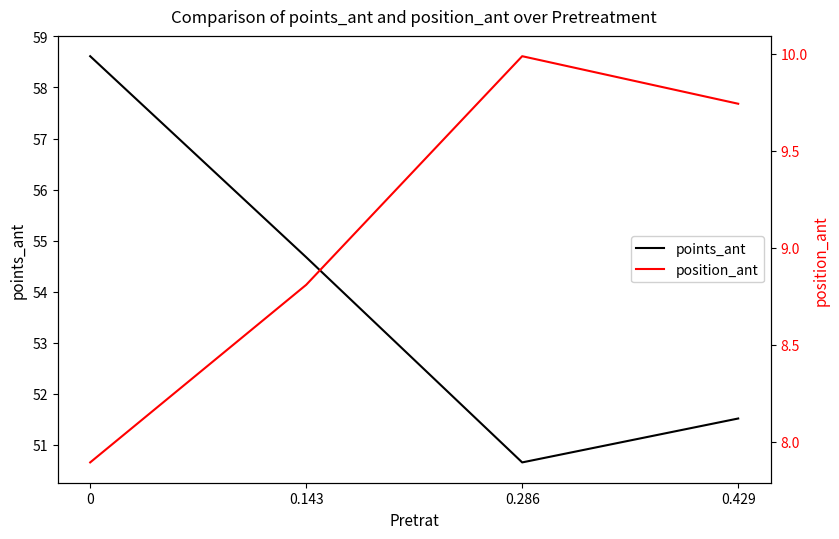

What is the label of the 2nd point from the left?

0.143